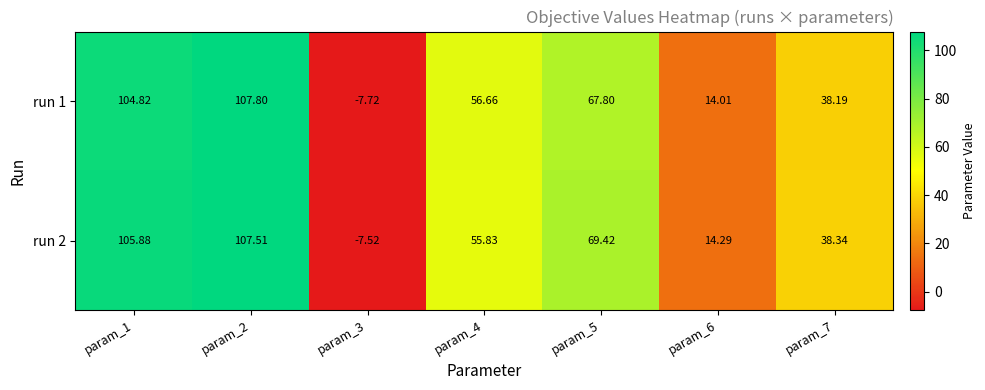

Is the value of run 1 at param_7 greater than the value of run 2 at param_2?

No